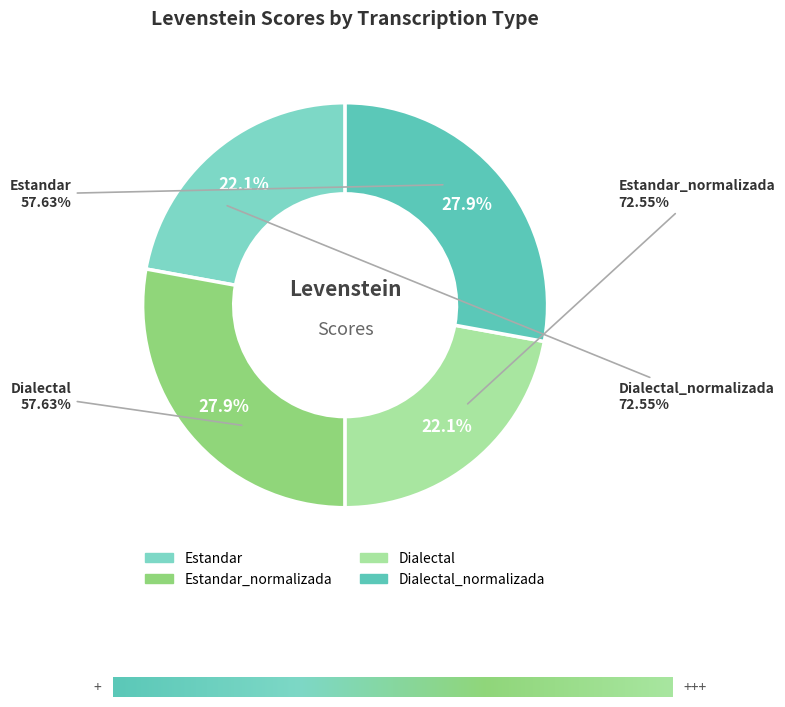

Count the number of slices in the pie.

4